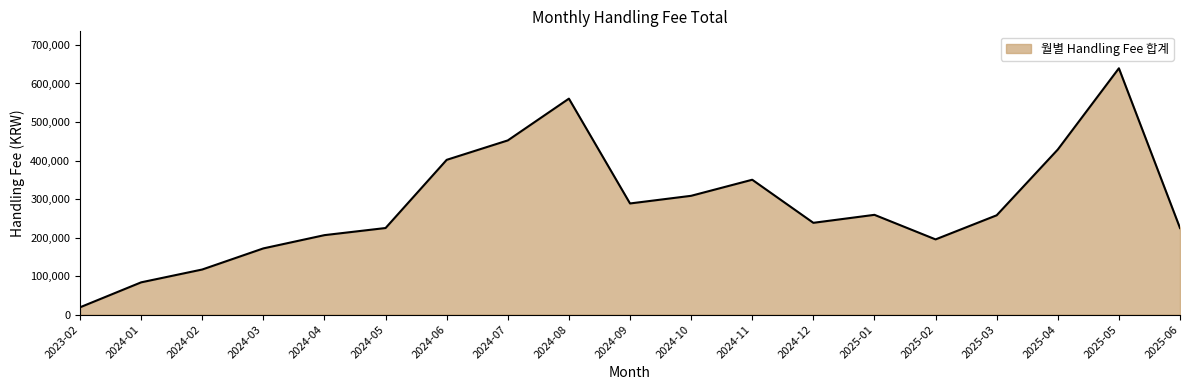

How many series are shown in this chart?

1